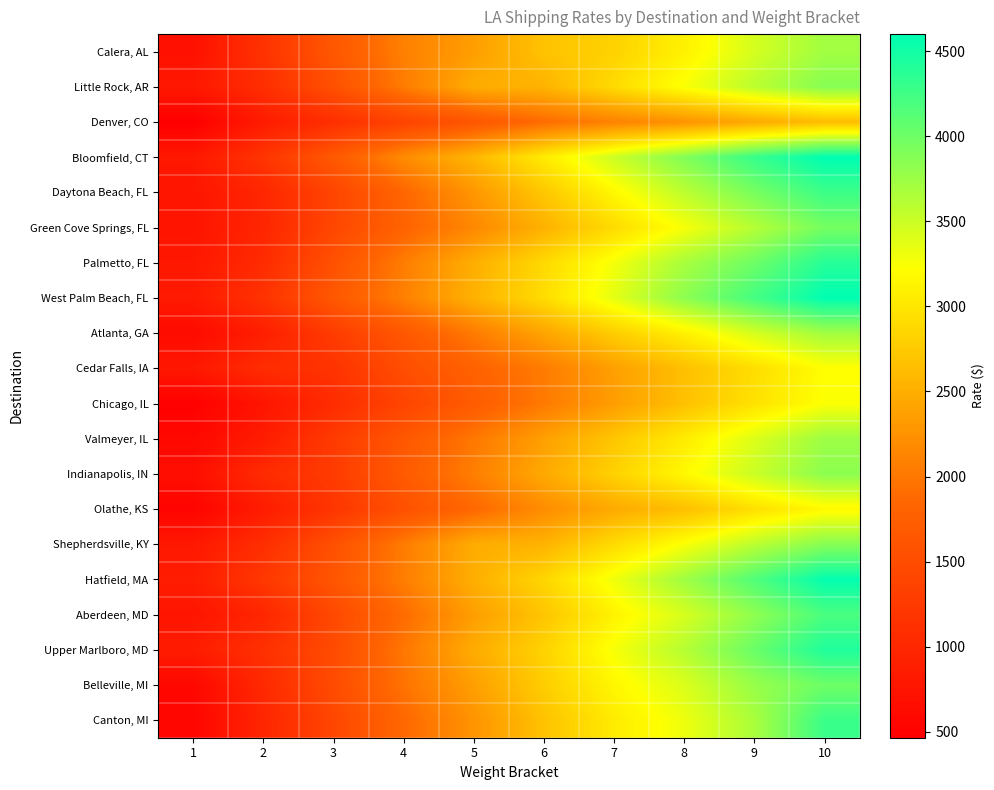

At which category is the sum across all series the highest?

10